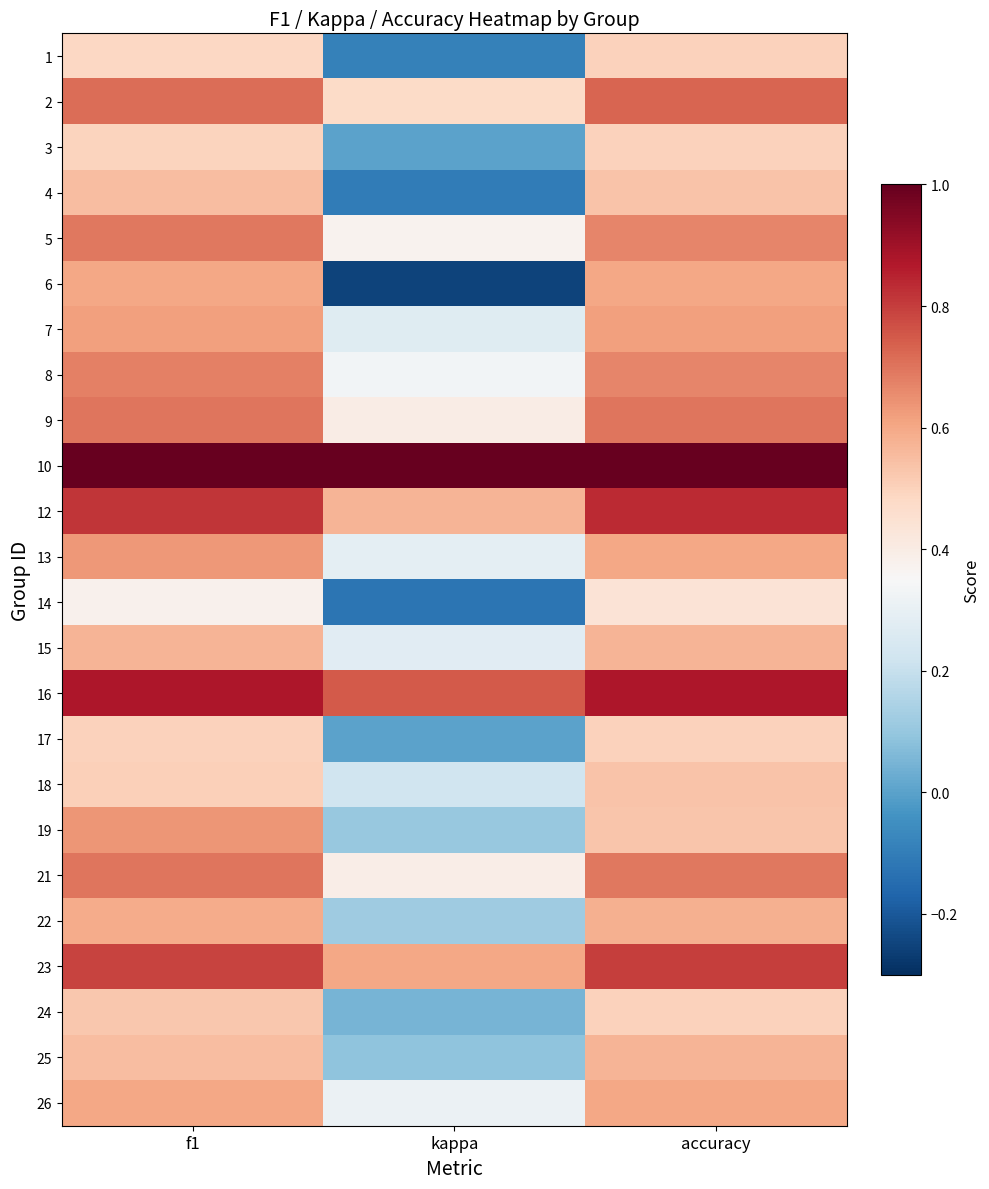

How many distinct data groups are displayed?

24